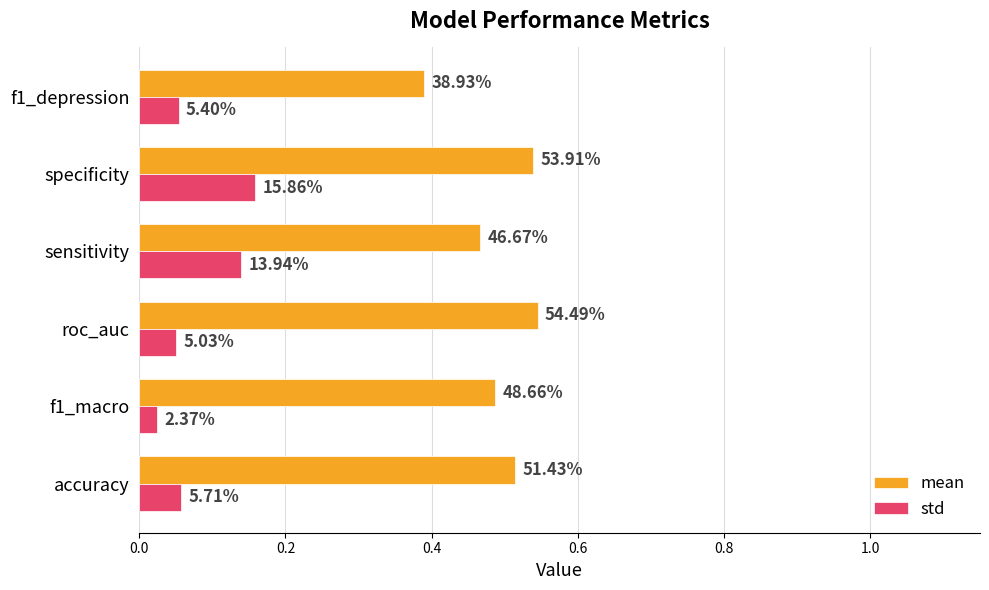

Reading right to left, transcribe all the data shown in this chart.

mean: 0.4	0.5	0.5	0.5	0.5	0.5
std: 0.1	0.2	0.1	0.1	0.0	0.1